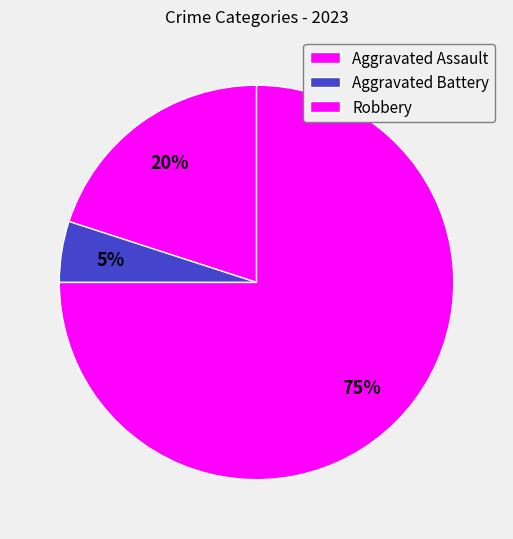

Count the number of slices in the pie.

3